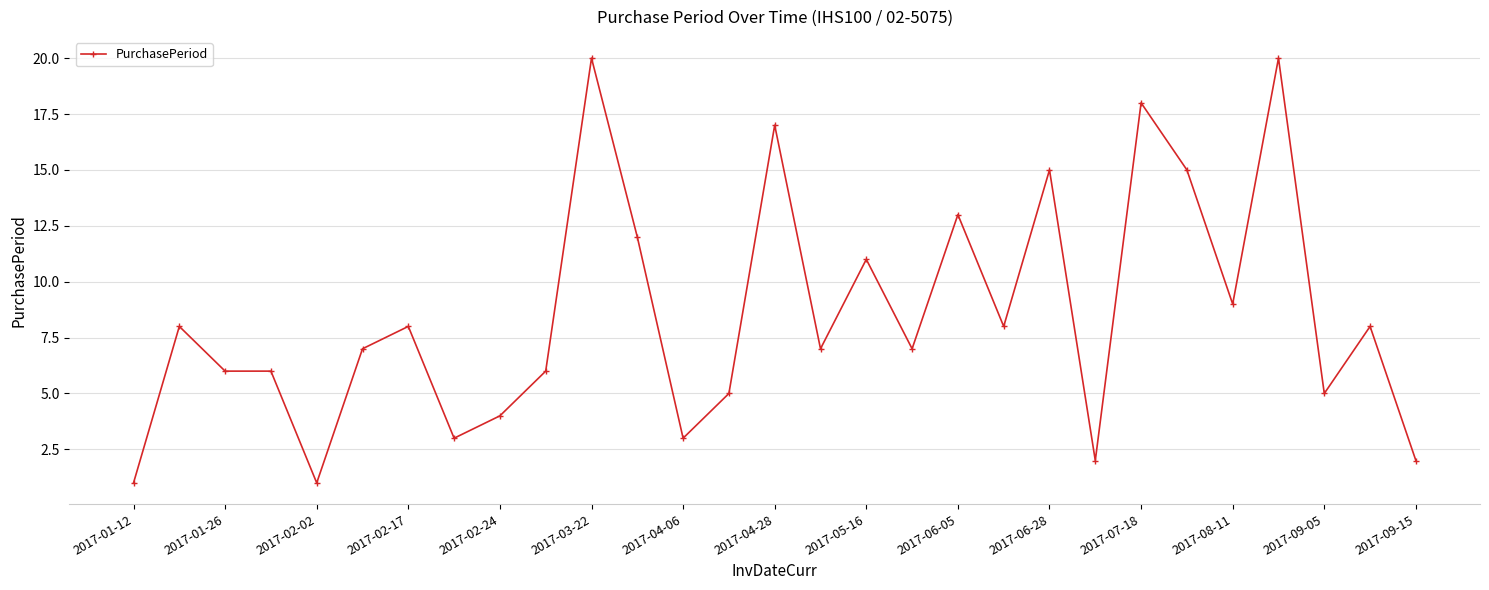

What is the value of the 14th point from the left?

5